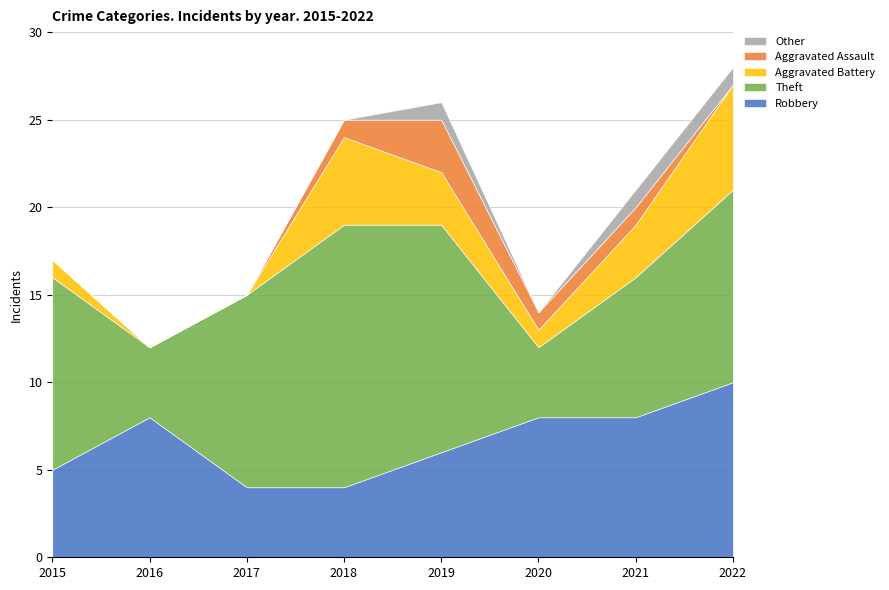

True or false: Aggravated Assault and Robbery intersect in this chart.

False